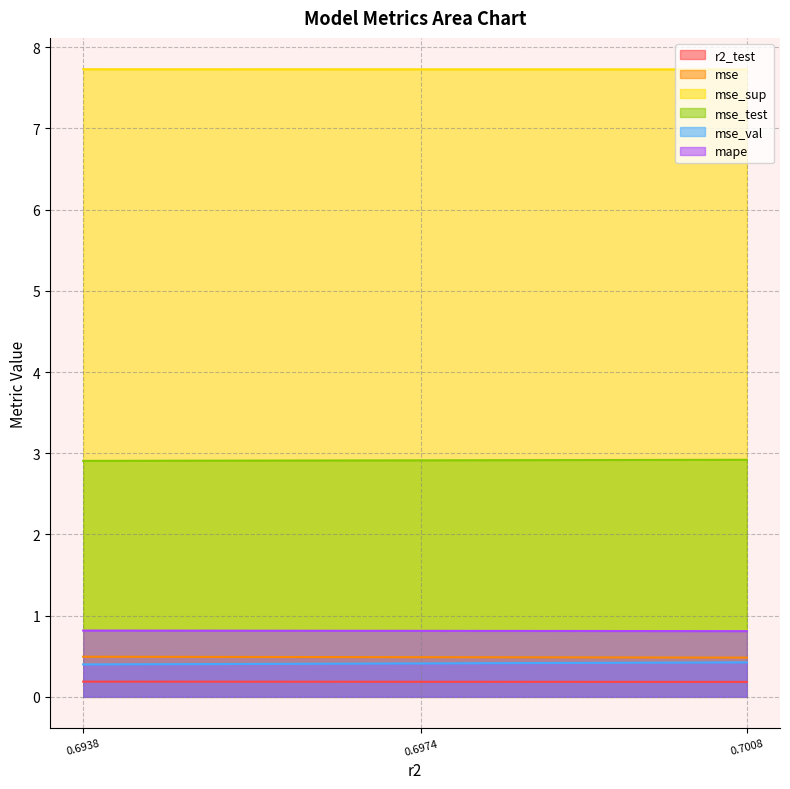

The value of mse at 0.6938 is 0.5. True or false?

True